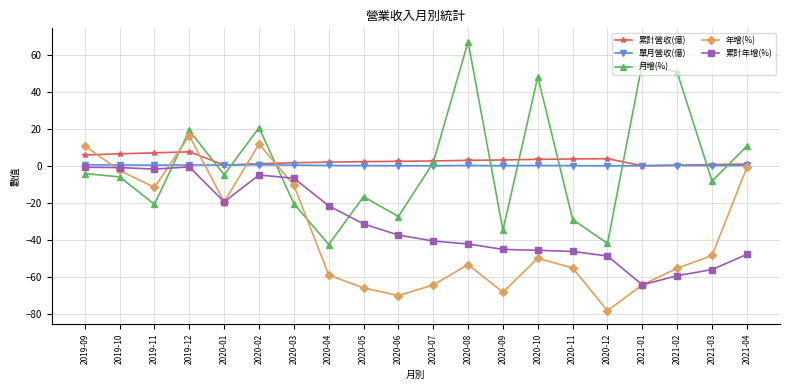

What is the label of the 12th point from the right?

2020-05